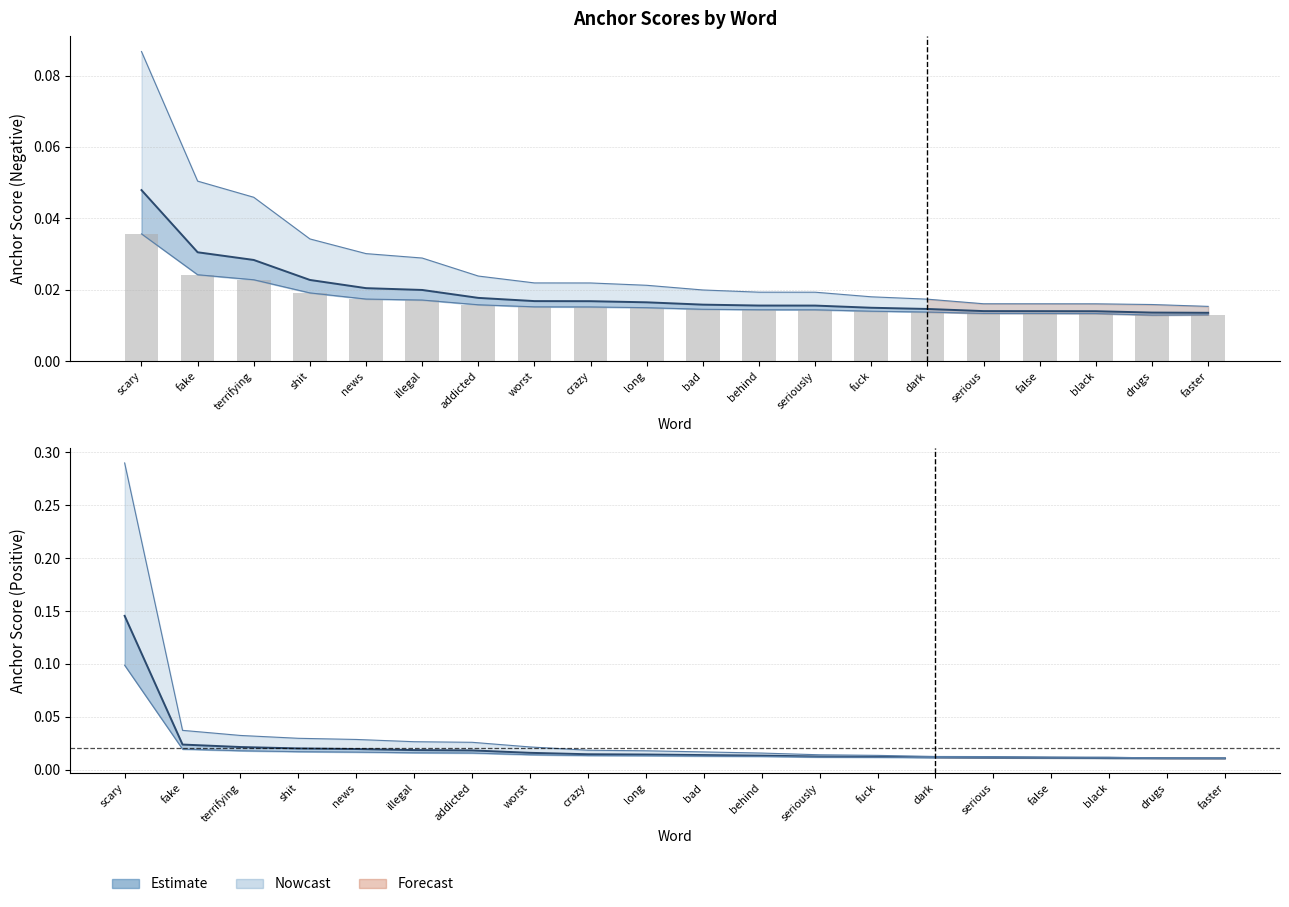

What is the maximum value shown in the chart?

0.1